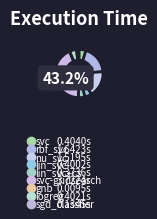

How many slices are in this pie chart?

9